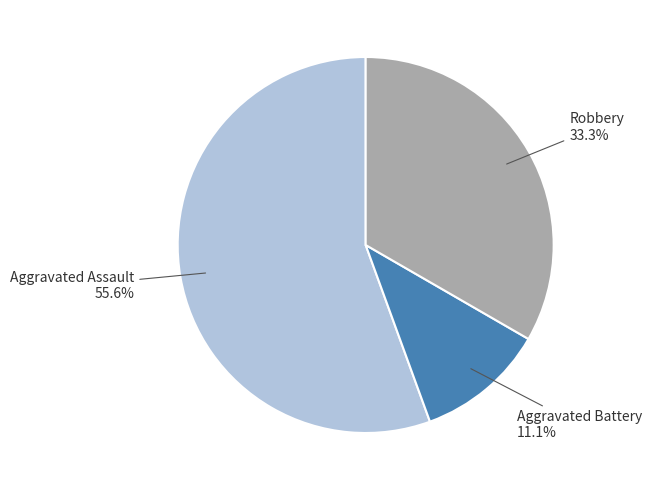

How many slices are in this pie chart?

3